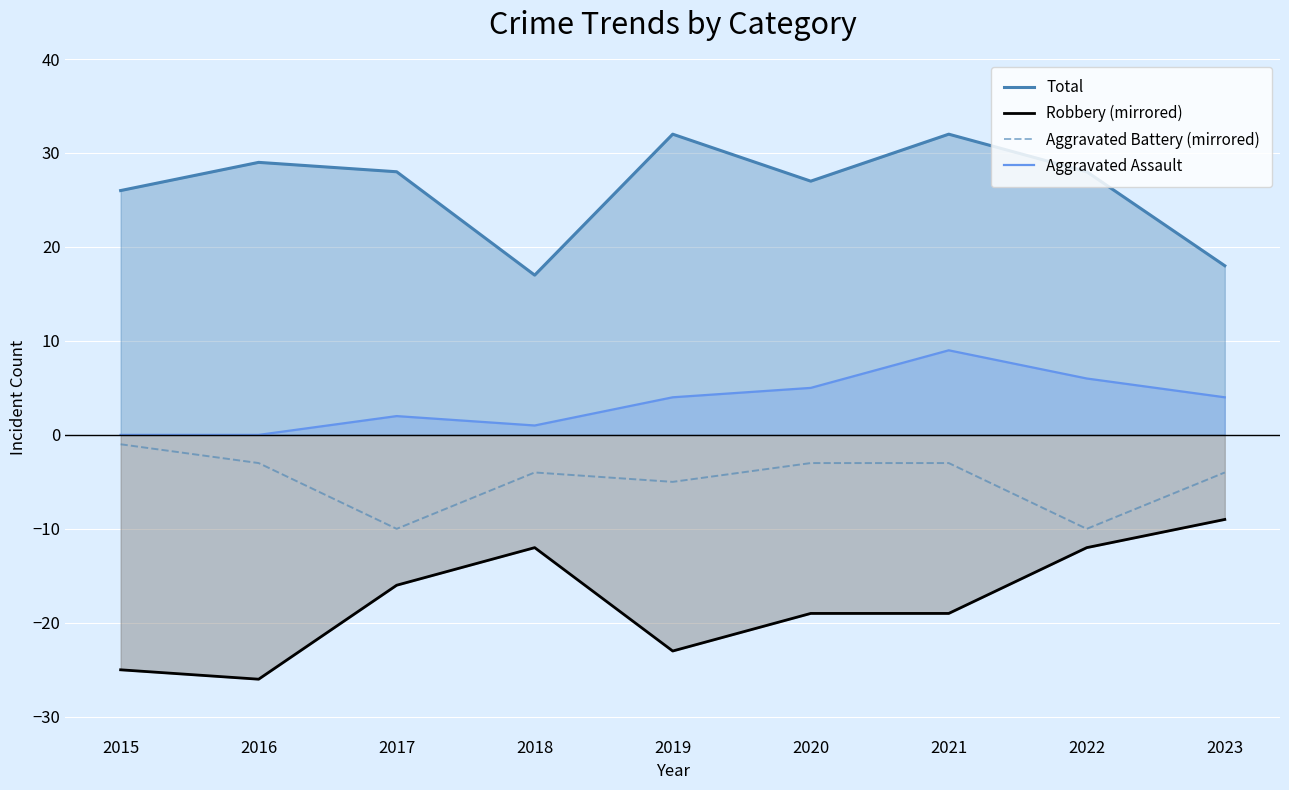

True or false: Robbery (mirrored) and Aggravated Battery (mirrored) cross at least once.

False